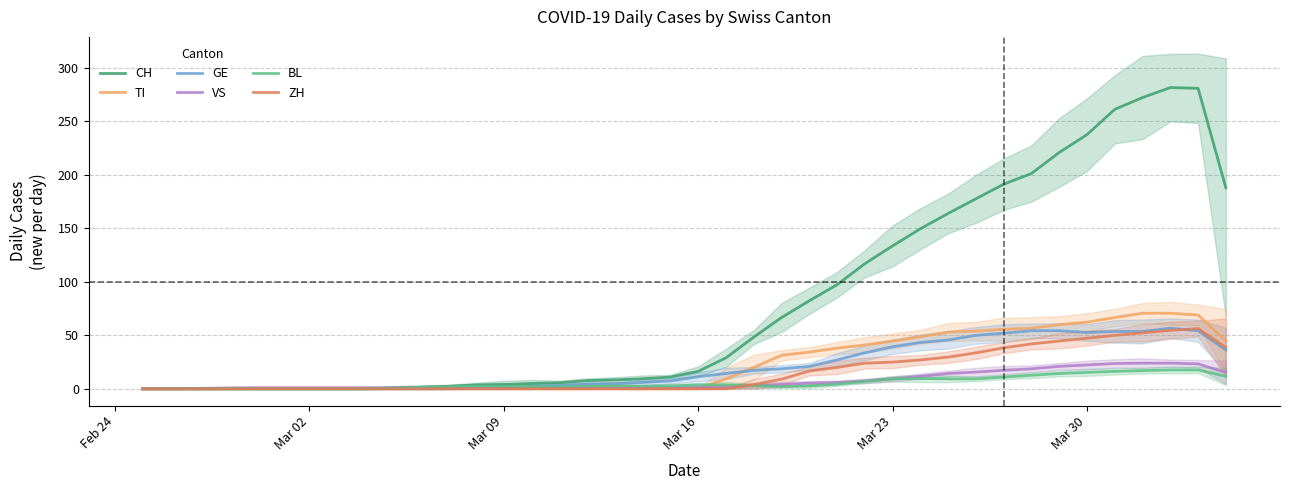

List the series in order of their peak value, highest first.

CH, TI, GE, ZH, VS, BL